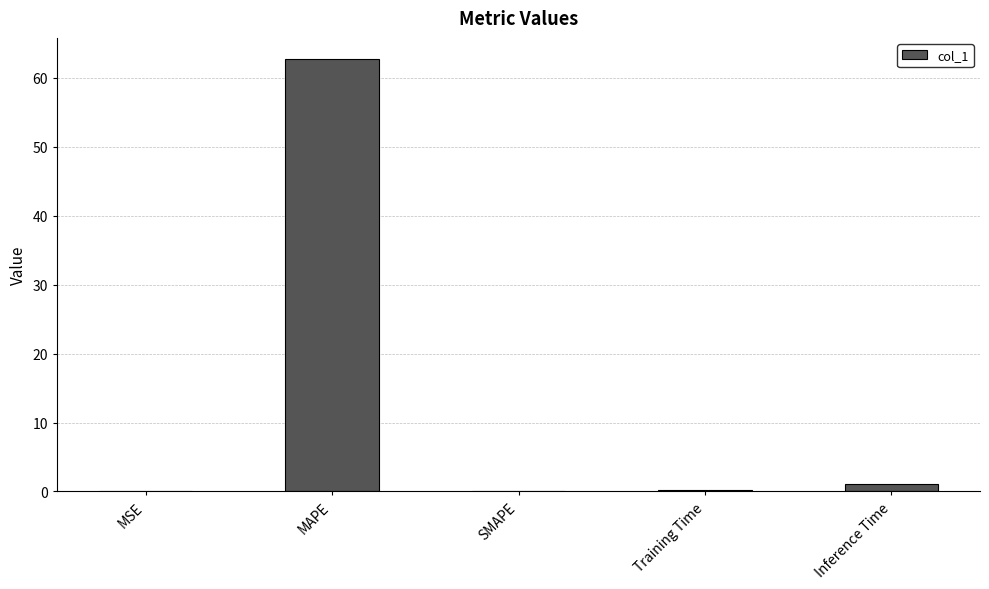

What is the change in value from MAPE to SMAPE?

-62.6